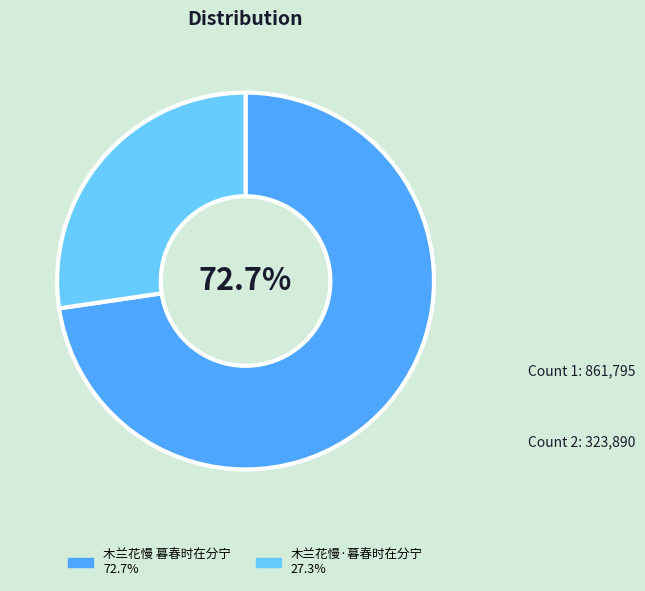

How many slices are in this pie chart?

2